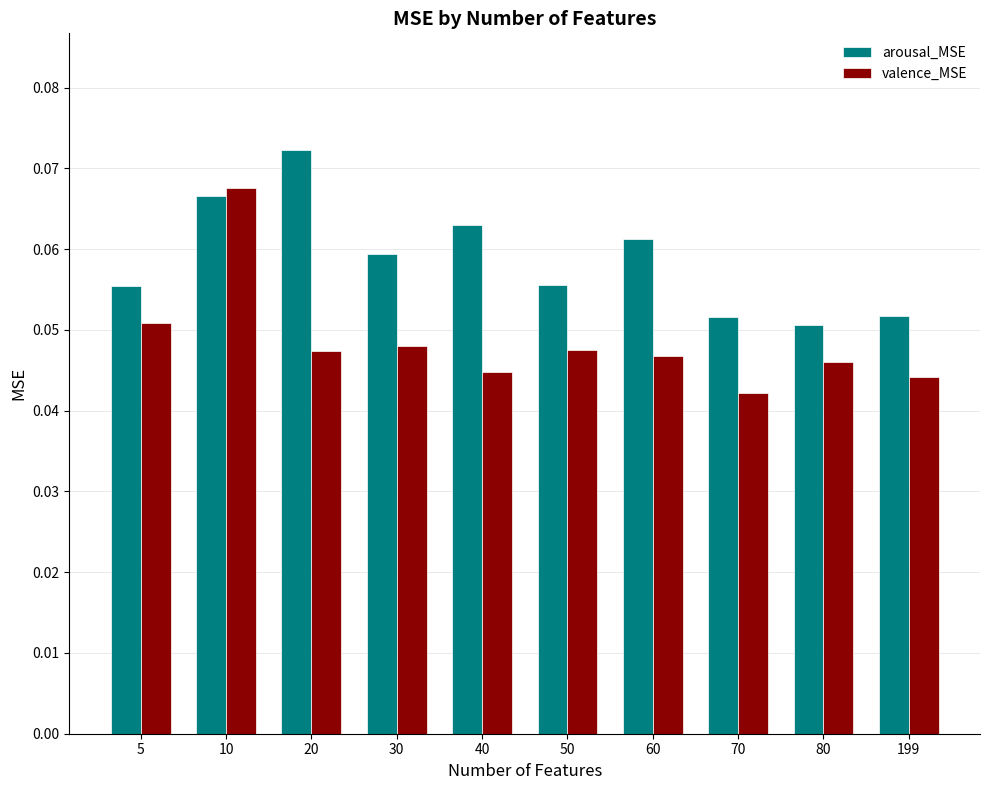

How many valence_MSE values are between 0 and 1?

10